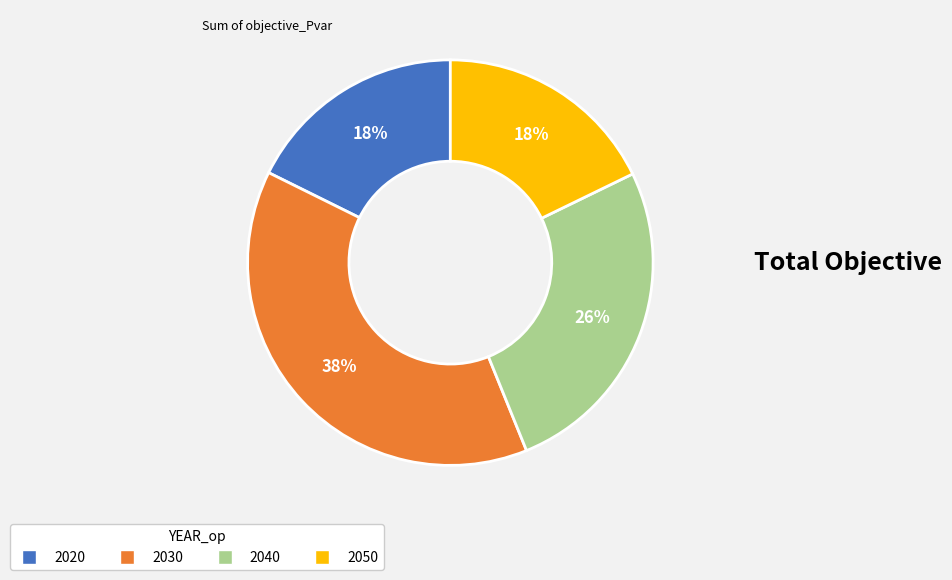

Is it true that 2050 is 18% of the pie?

True